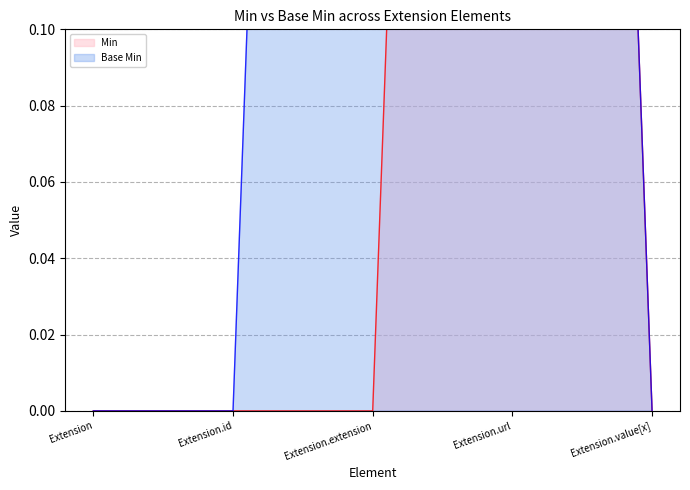

What is the label of the 2nd point from the left?

Extension.id